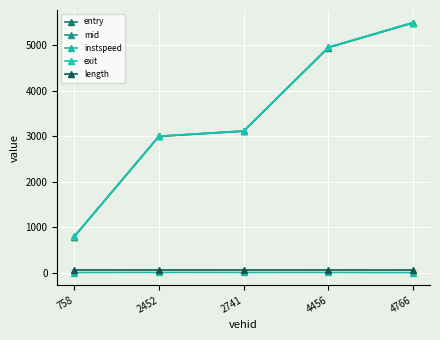

True or false: mid has more than 1 interior local peaks.

False